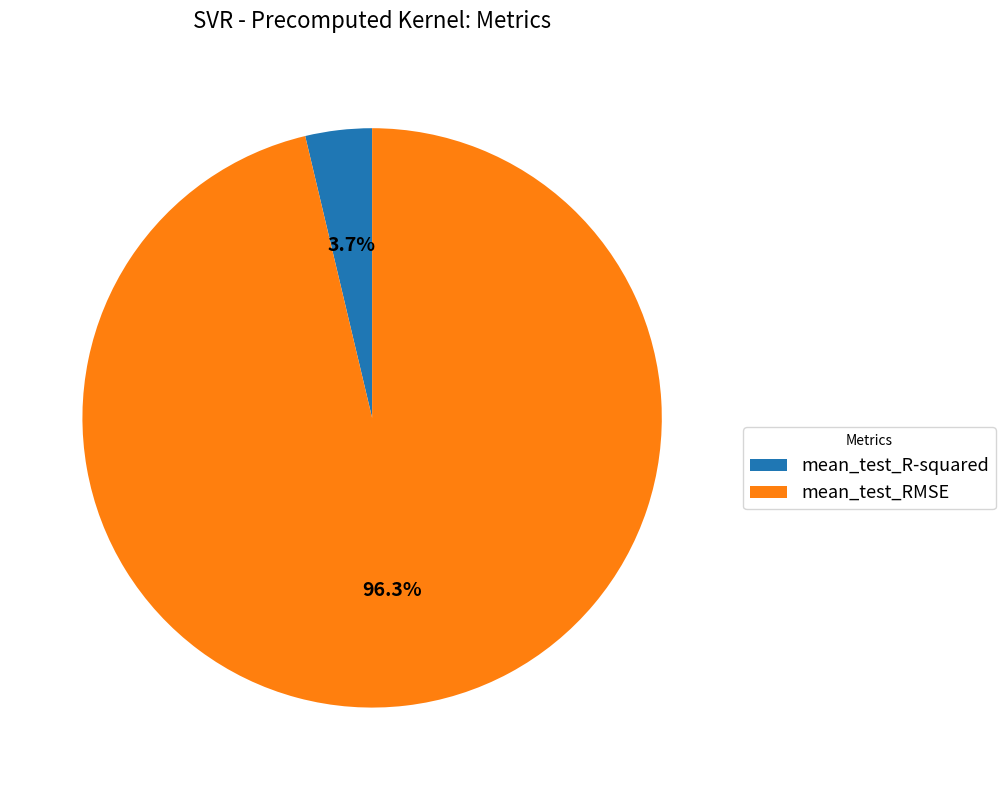

How many slices are in this pie chart?

2